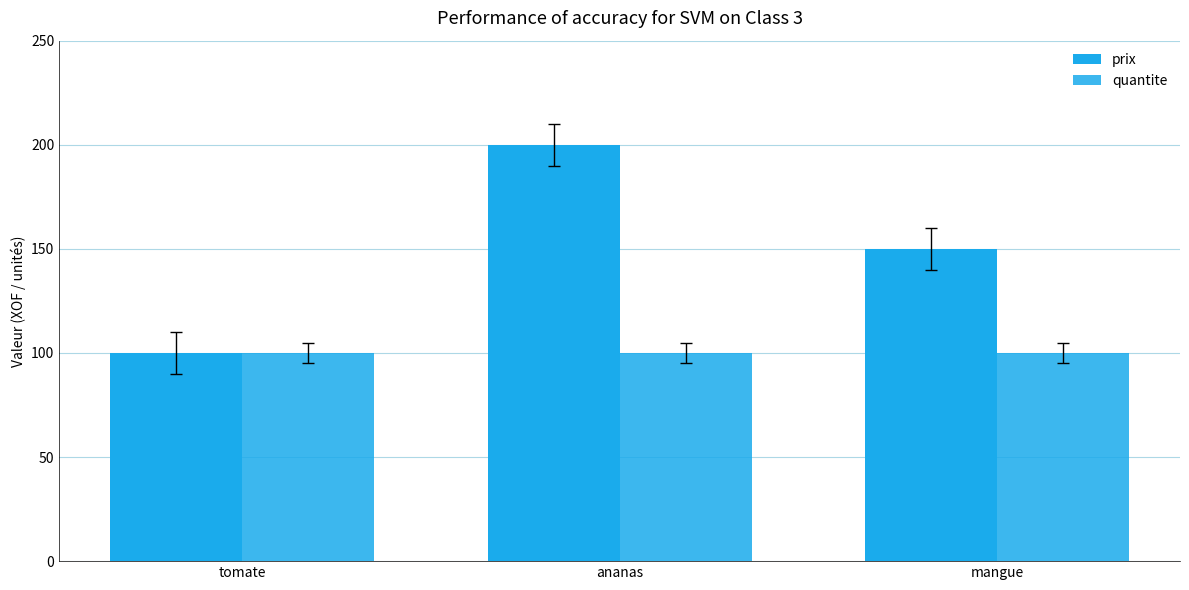

What is the lowest value of the prix series?

100